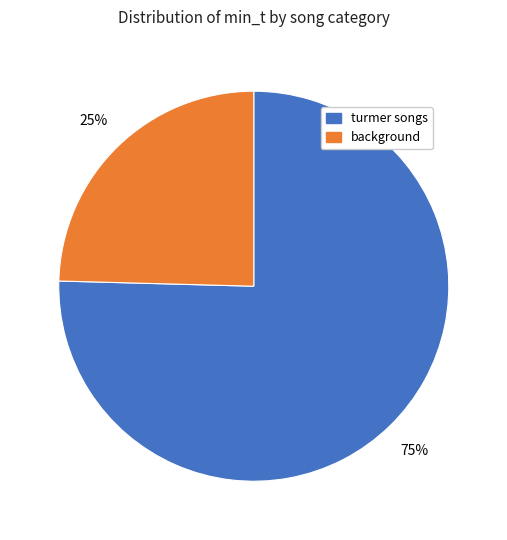

How many slices are in this pie chart?

2